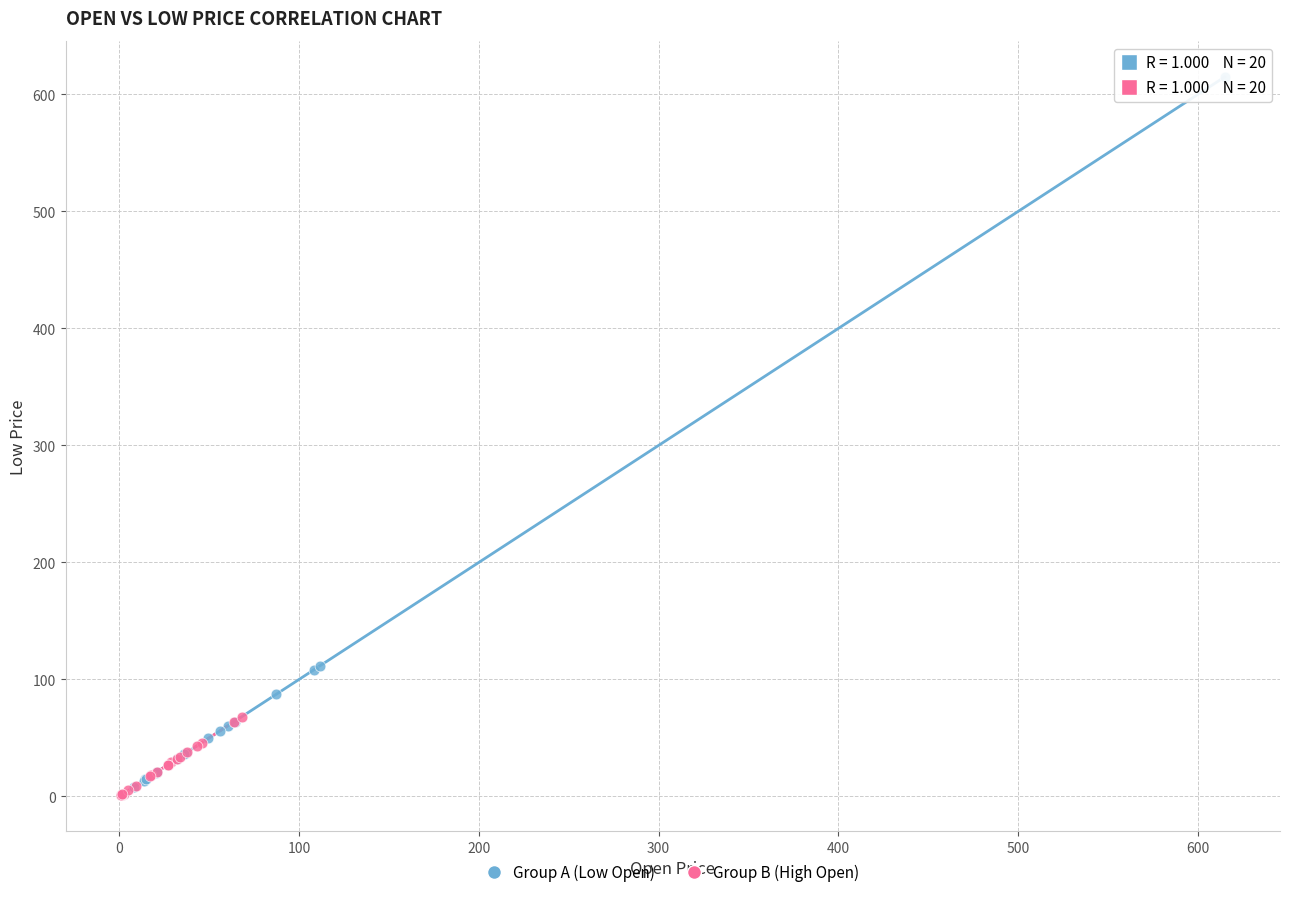

Which series has the largest Y range (max minus min)?

Group A (Low Open)